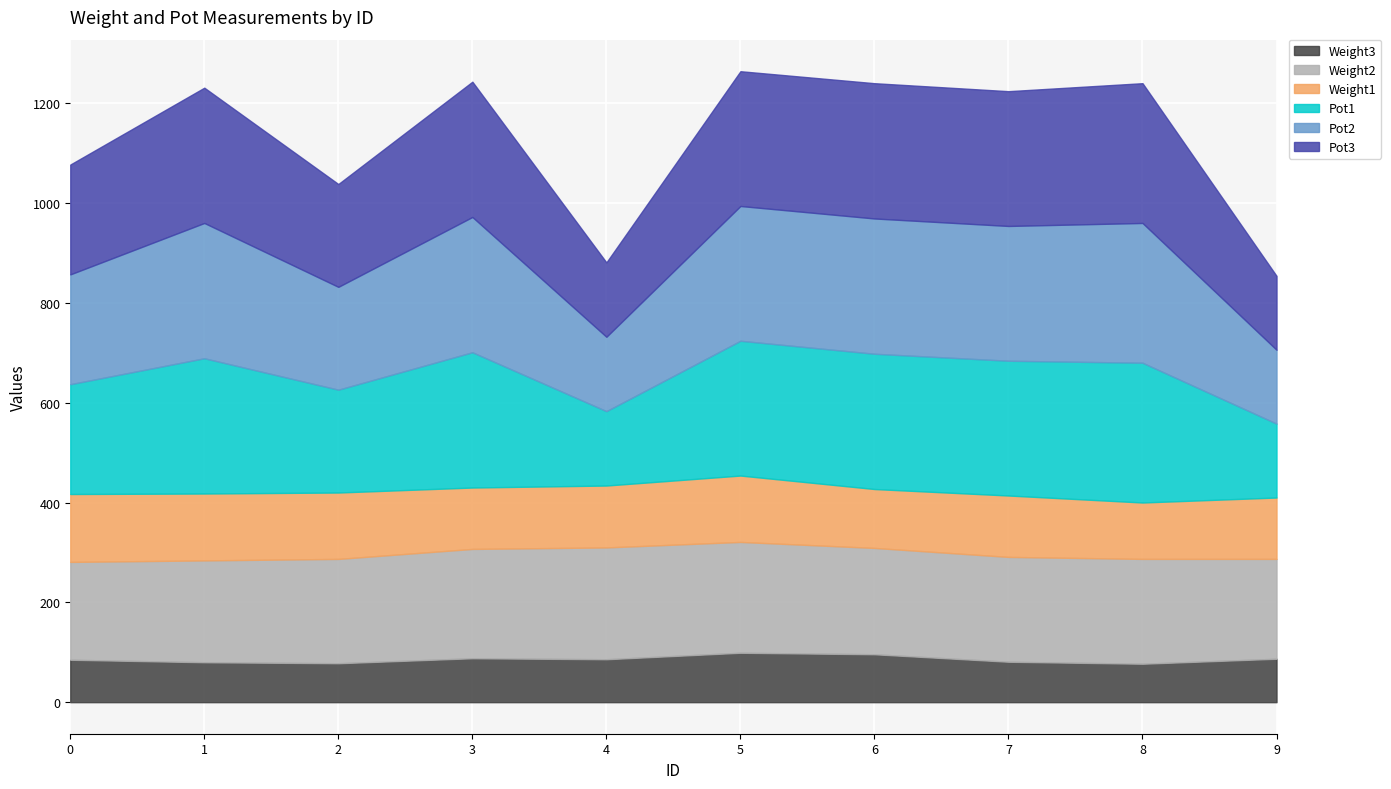

How many interior local valleys does the Pot1 series have?

3